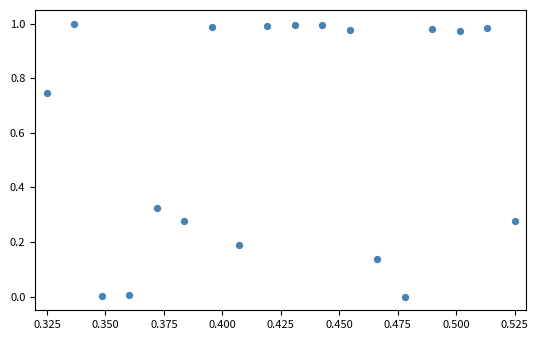

How many data points are displayed?

18